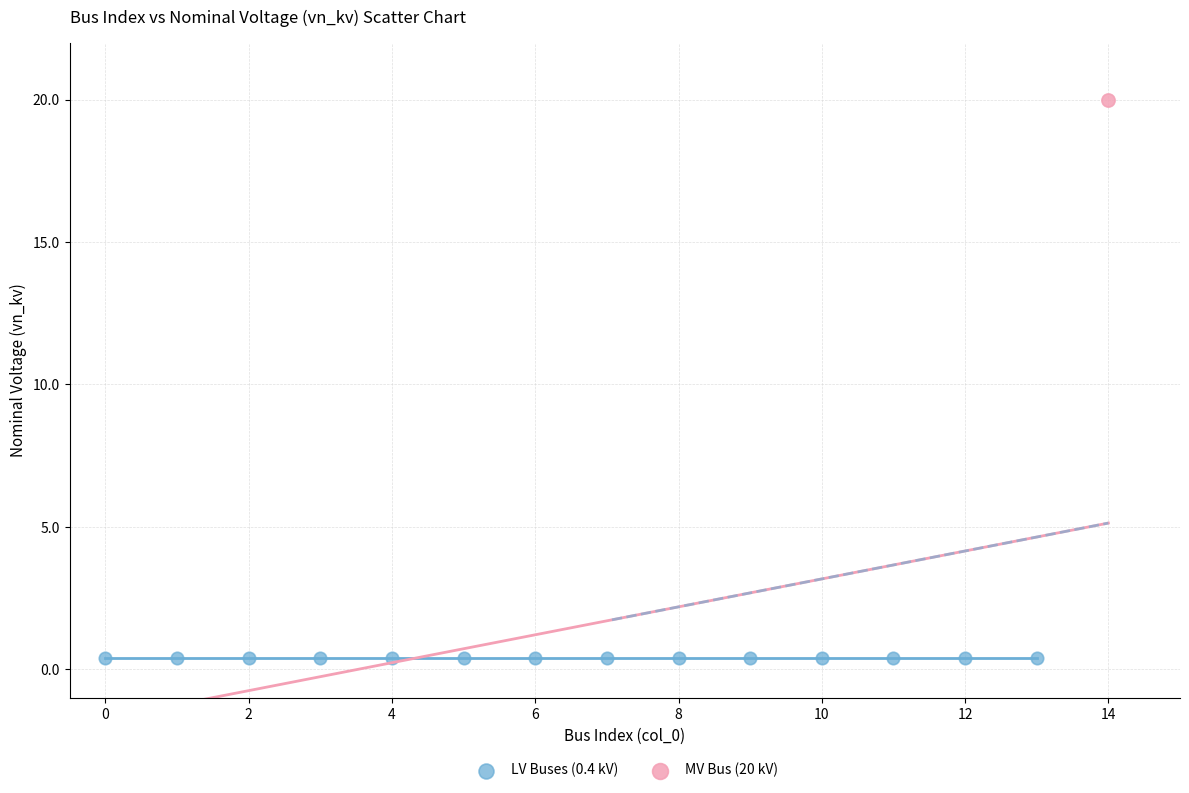

What are all the series names shown in the legend?

LV Buses (0.4 kV), MV Bus (20 kV)